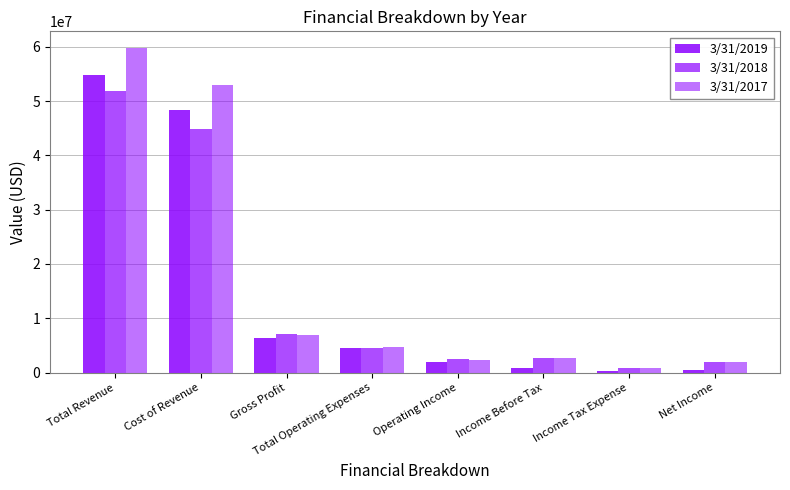

How many values in the 3/31/2019 series are below 4477472?

4